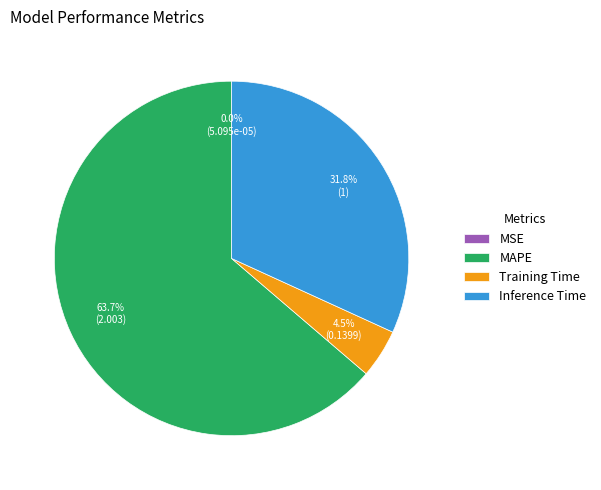

Is there any slice that represents more than half of the pie?

Yes